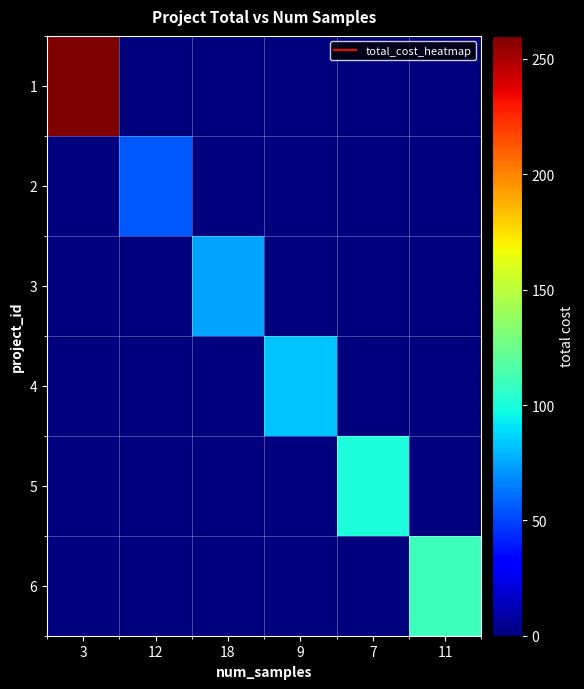

Reading left to right, extract all data points from this chart.

1: 3=260.0	12=0.0	18=0.0	9=0.0	7=0.0	11=0.0
2: 3=0.0	12=55.0	18=0.0	9=0.0	7=0.0	11=0.0
3: 3=0.0	12=0.0	18=75.0	9=0.0	7=0.0	11=0.0
4: 3=0.0	12=0.0	18=0.0	9=82.5	7=0.0	11=0.0
5: 3=0.0	12=0.0	18=0.0	9=0.0	7=100.0	11=0.0
6: 3=0.0	12=0.0	18=0.0	9=0.0	7=0.0	11=110.0